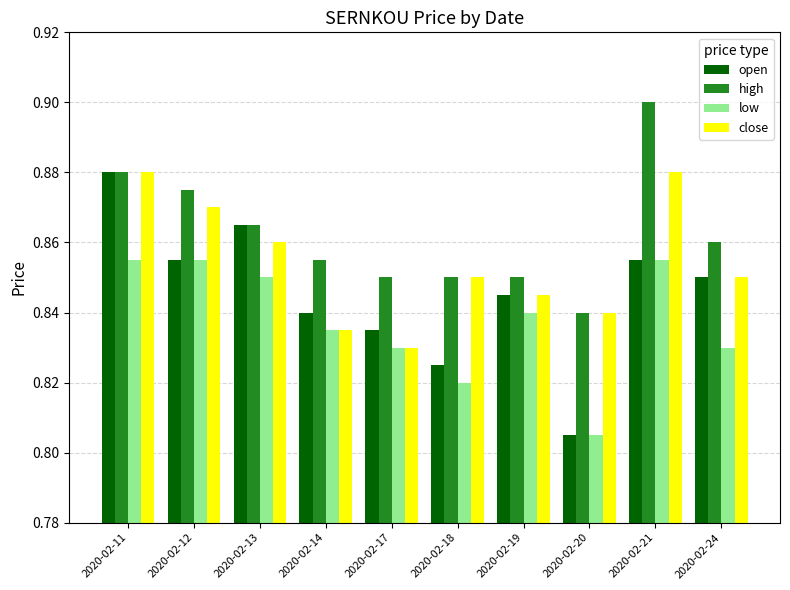

Which series has the largest range (max minus min)?

open